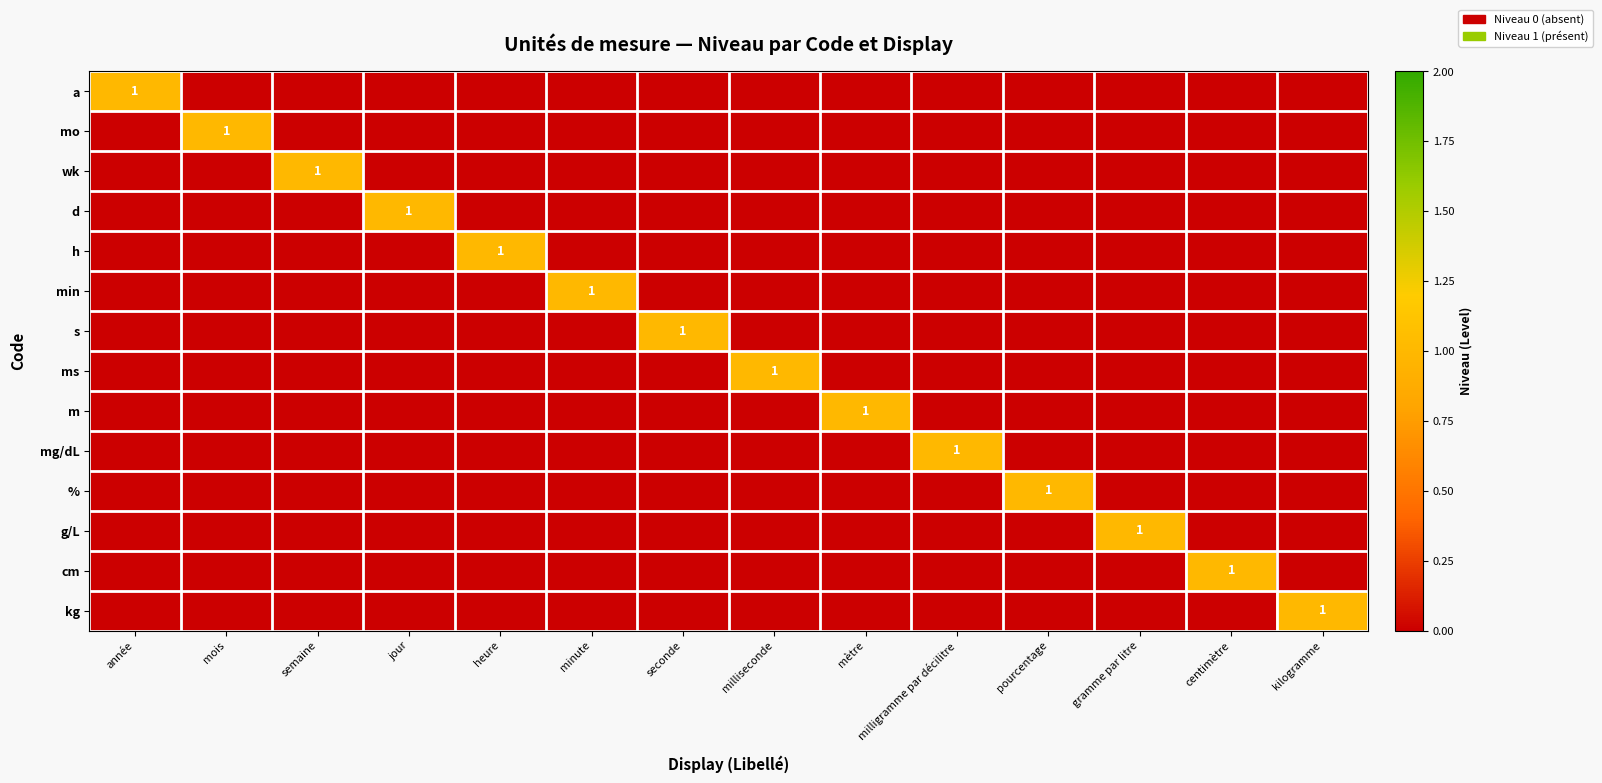

True or false: % has a value of 0 at pourcentage.

False